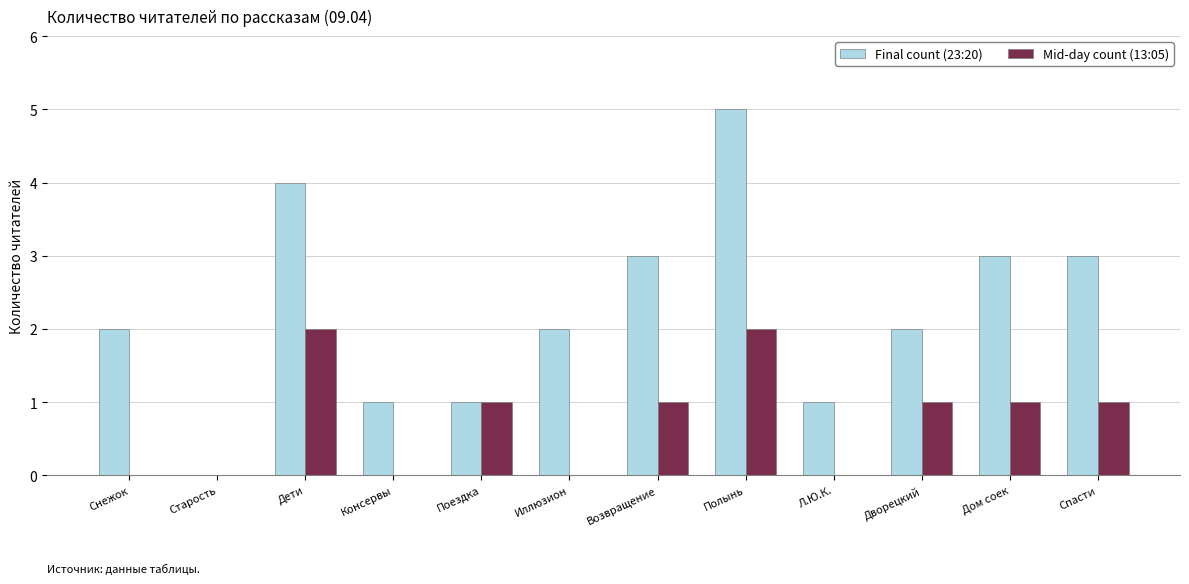

Between Снежок and Л.Ю.К., which series saw the biggest shift?

Final count (23:20)